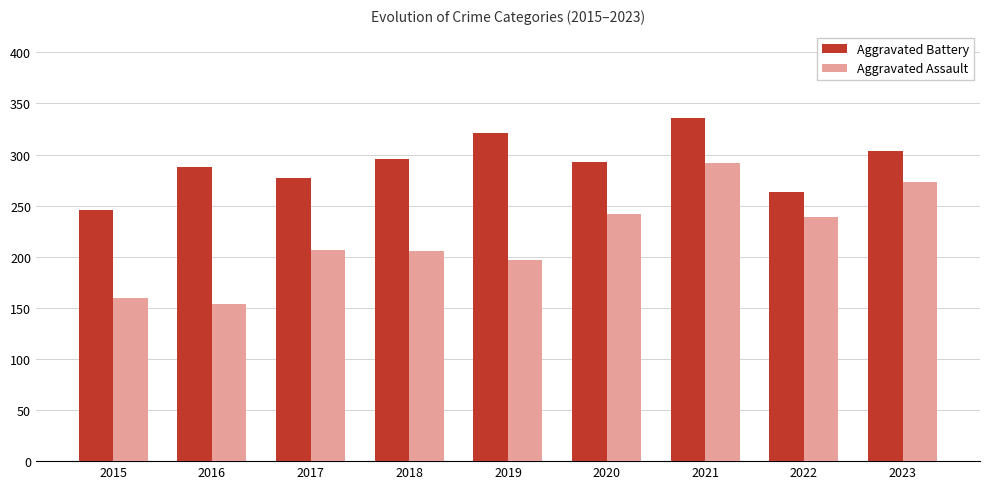

True or false: Aggravated Battery has a value of 336 at 2021.

True